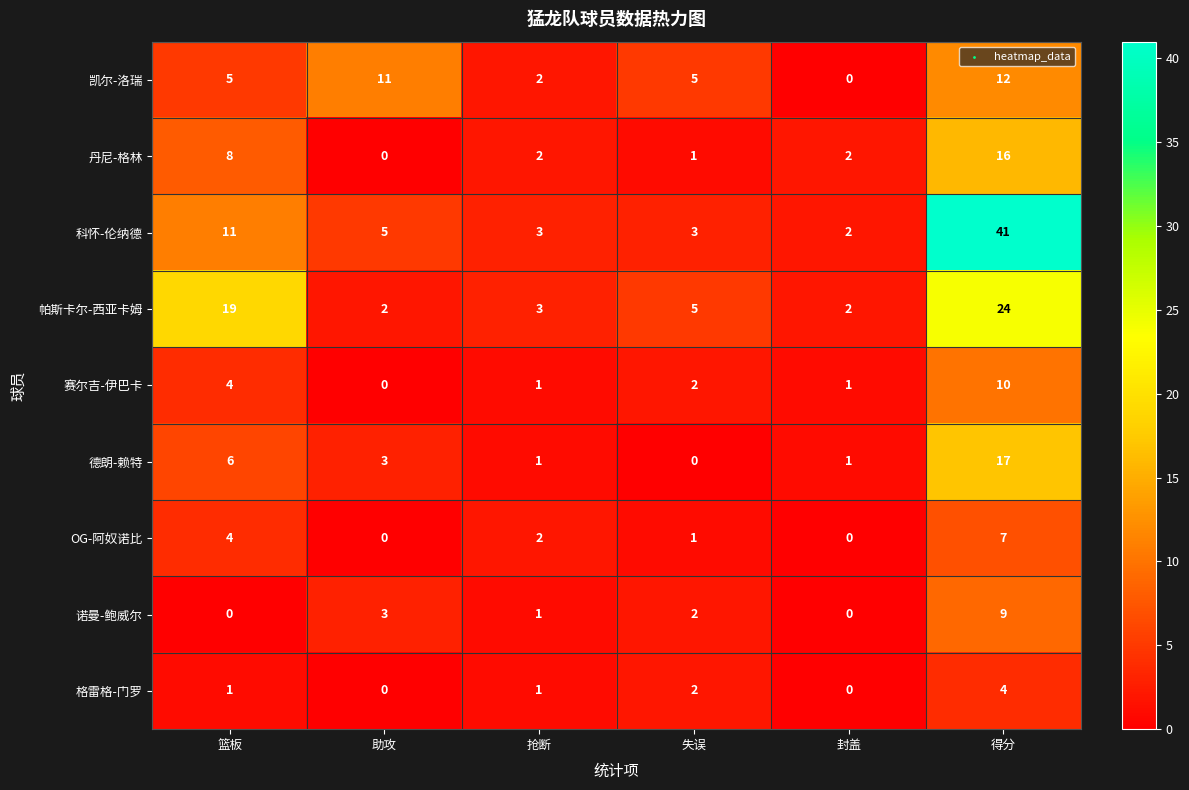

What is the total value across all series at 封盖?

8